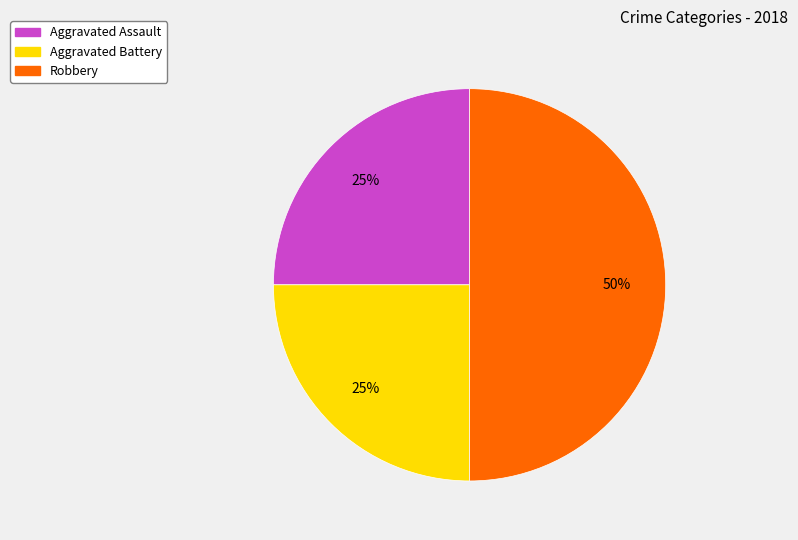

Do Robbery and Aggravated Assault together represent more than half of the pie?

Yes